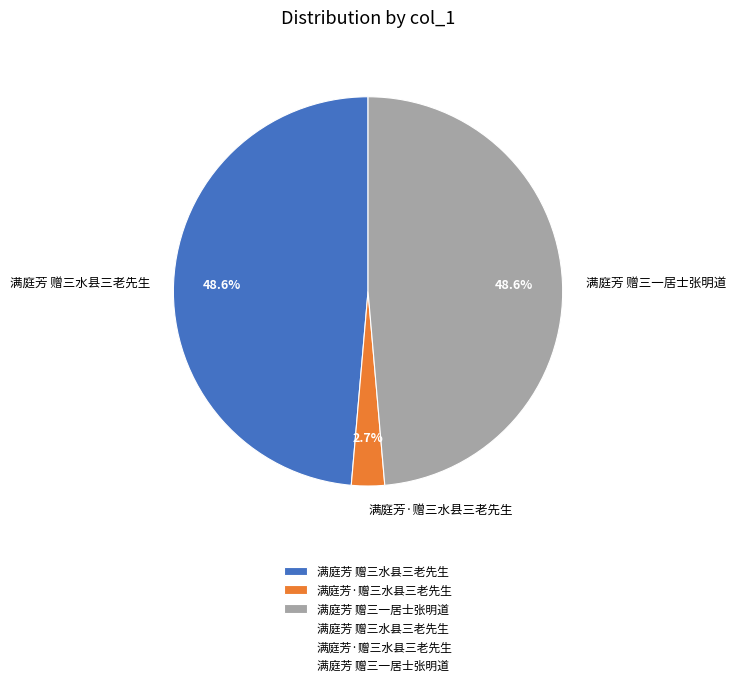

Do 满庭芳 赠三水县三老先生 and 满庭芳 赠三一居士张明道 together represent more than half of the pie?

Yes